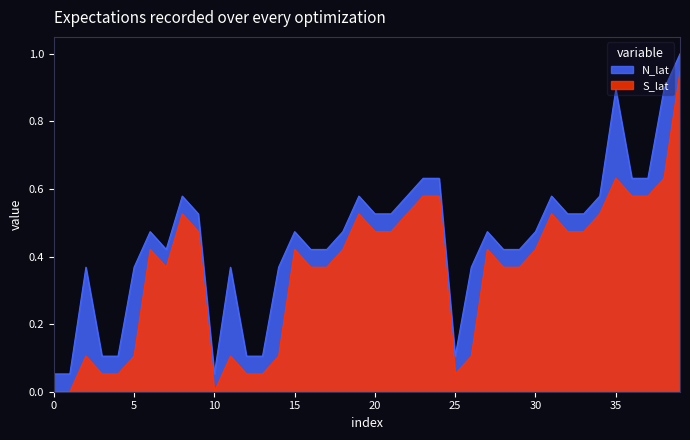

True or false: N_lat and S_lat cross at least once.

False